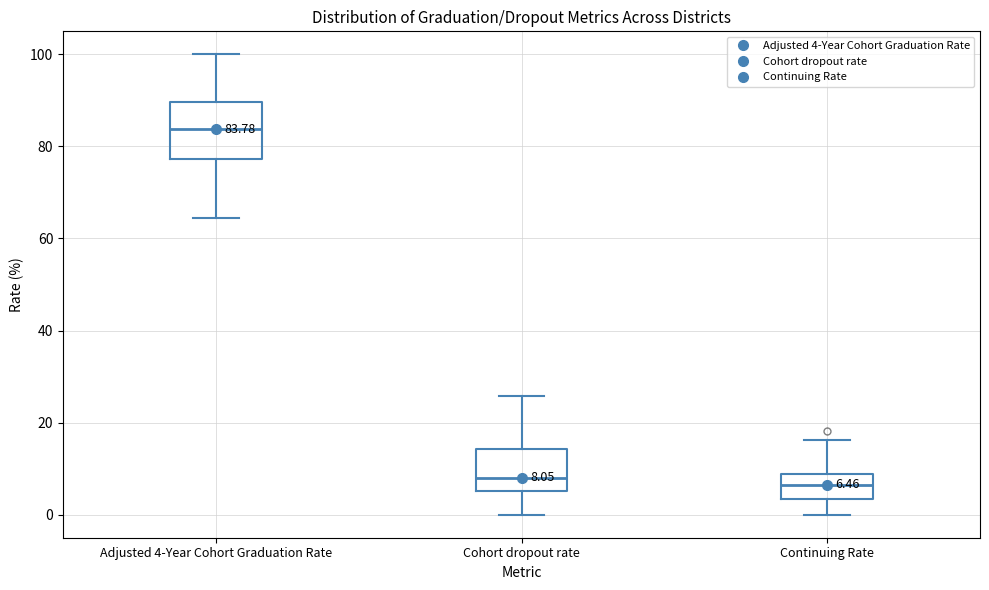

Comparing the boxes themselves (not the whiskers), which one is the tallest?

Adjusted 4-Year Cohort Graduation Rate